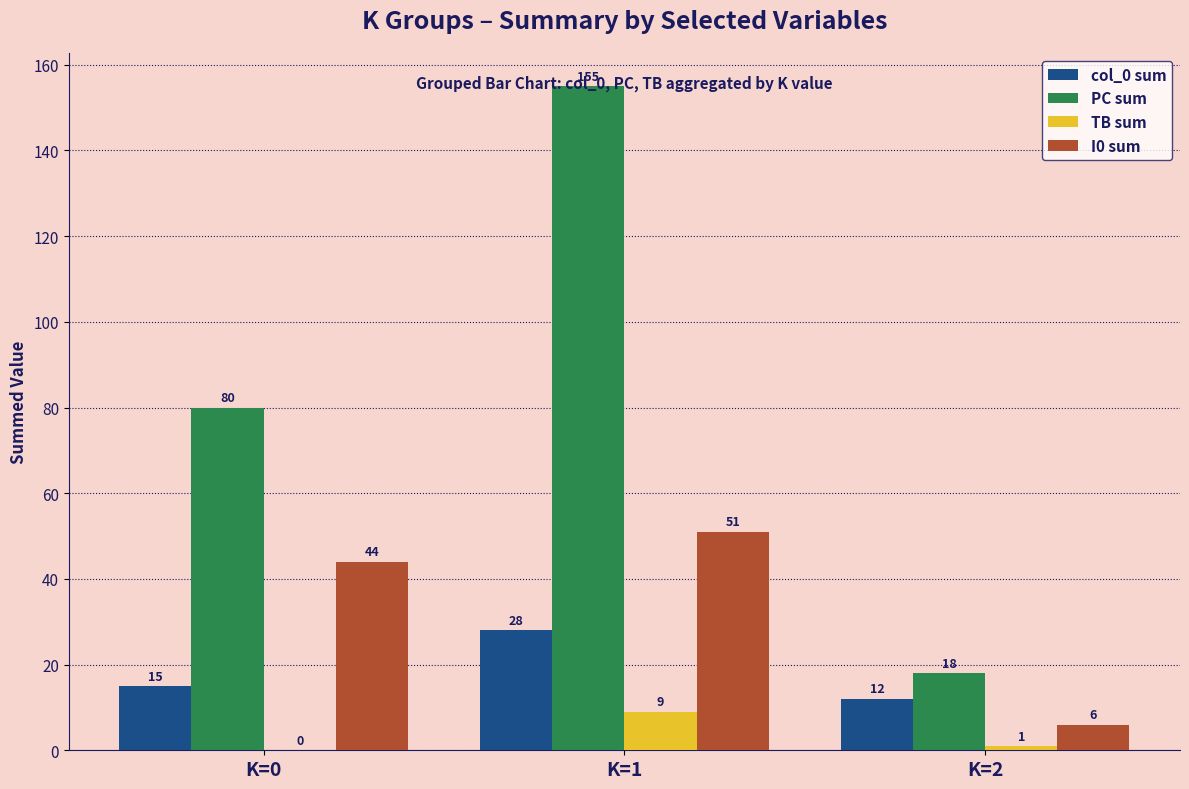

How many groups of bars are there?

3